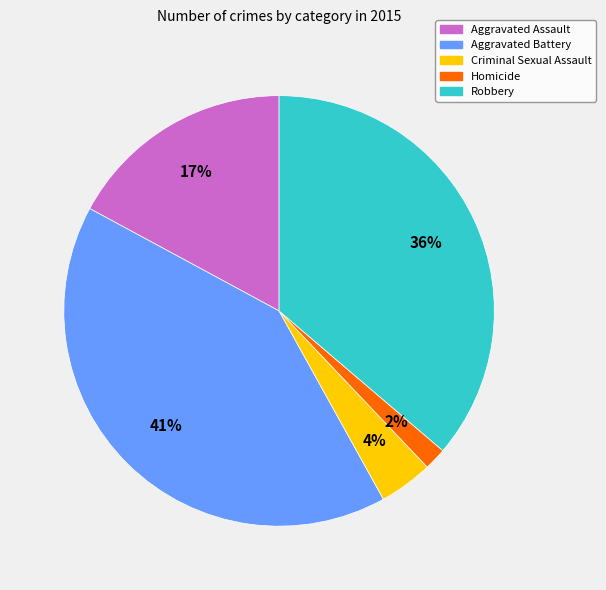

To the nearest percent, what percentage of the pie is Criminal Sexual Assault?

4%